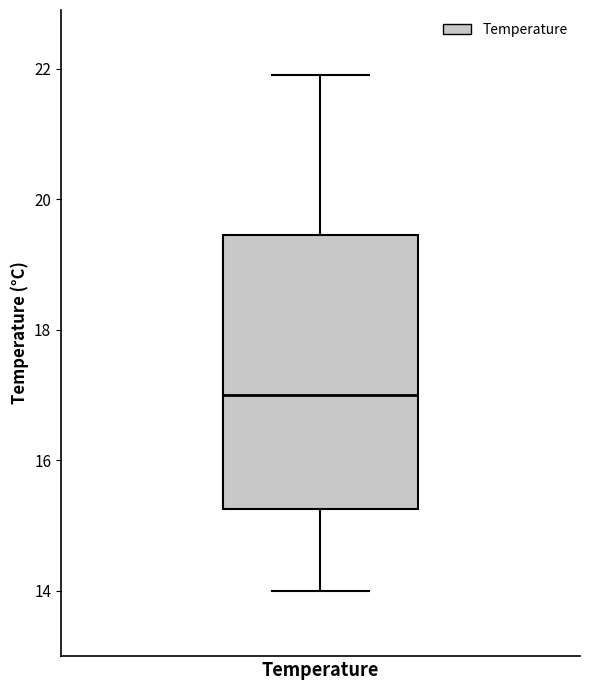

Where is the lower edge of the box for Temperature on the y-axis? The values are not printed on the chart, so give them approximately, as read against the axis.

15.2